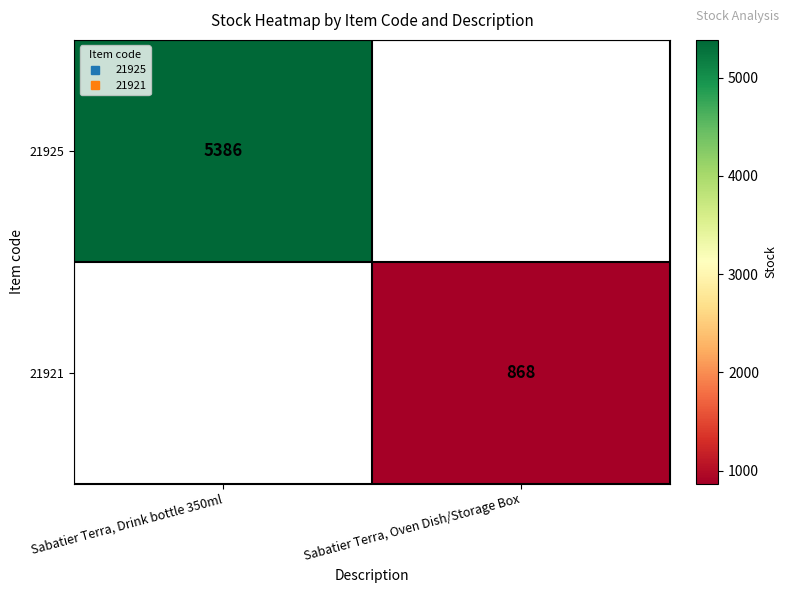

Where is 21925 nearest to the value 5386?

Sabatier Terra, Drink bottle 350ml